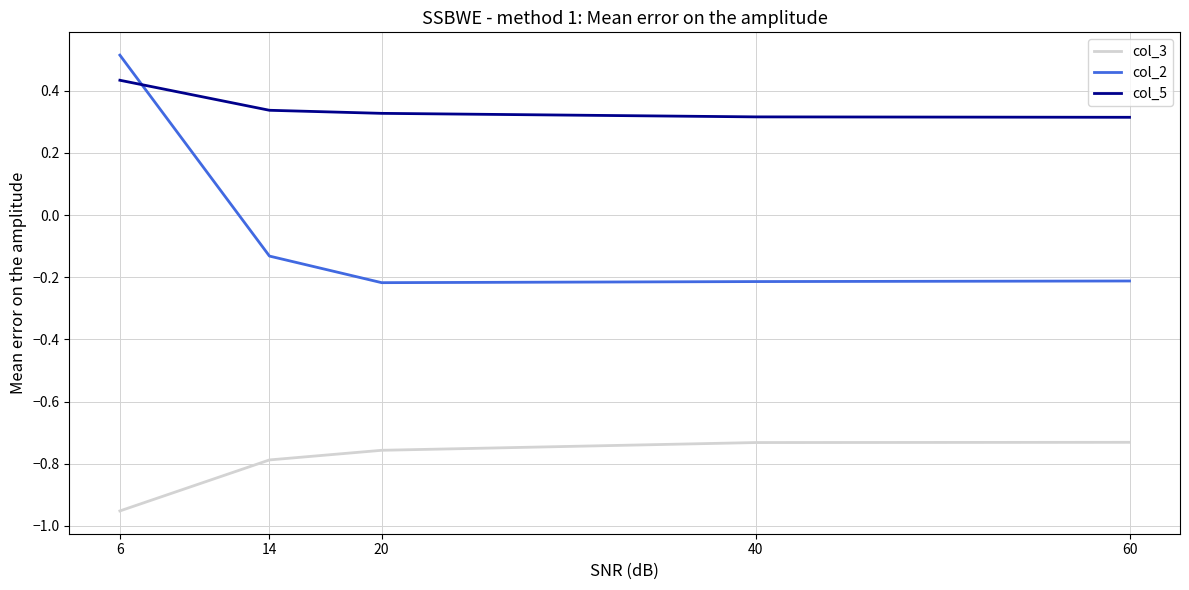

Where do col_5 and col_2 first cross each other?

6 and 14